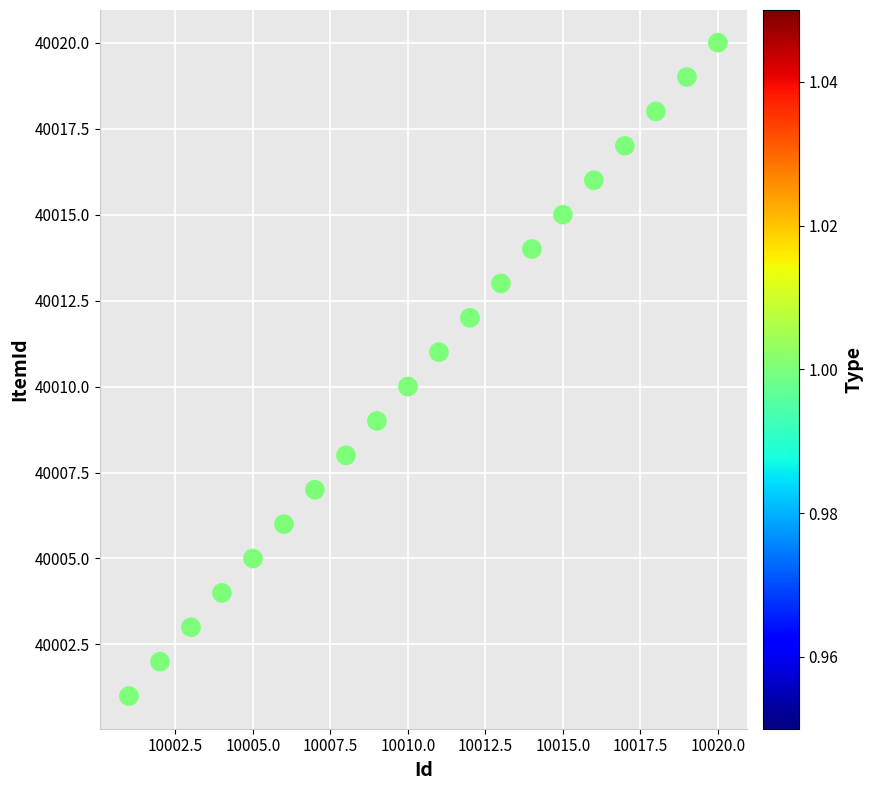

What is the range of Y values (max minus min)?

19